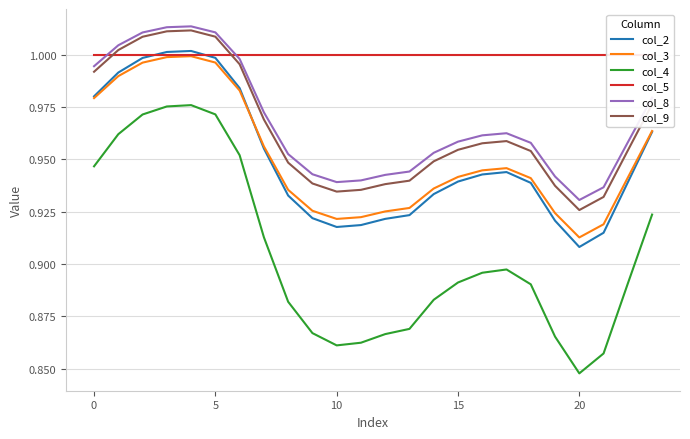

True or false: col_4 has a value of 0.9 at 23.

True